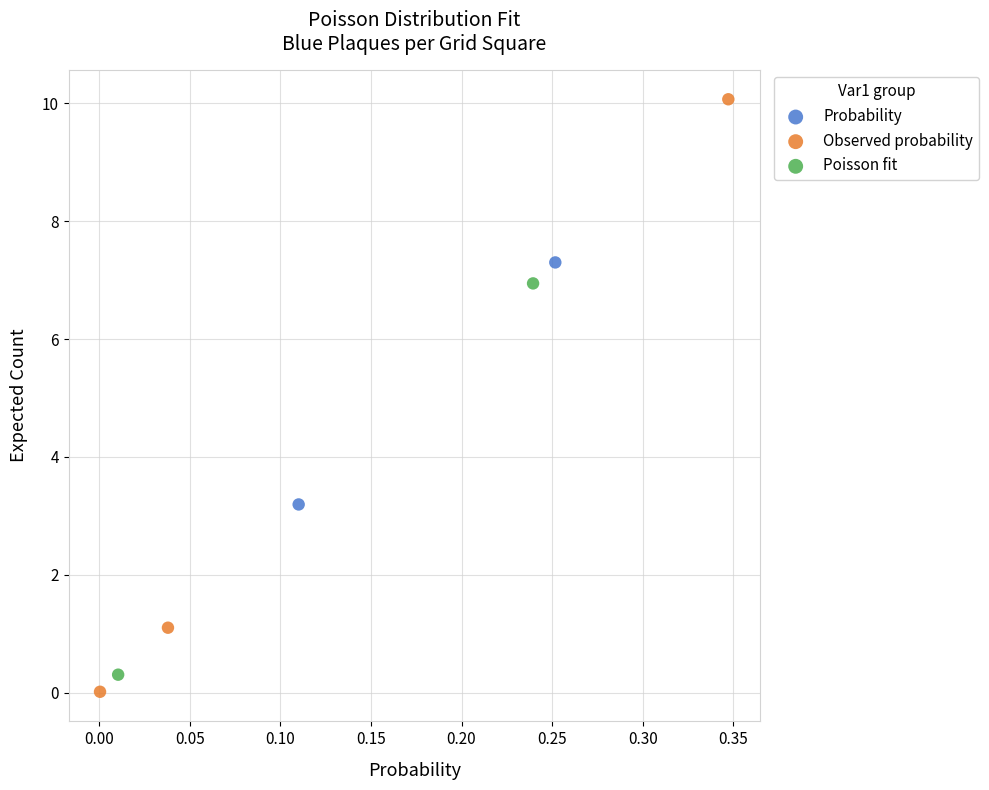

Which series reaches the minimum Y coordinate?

Observed probability